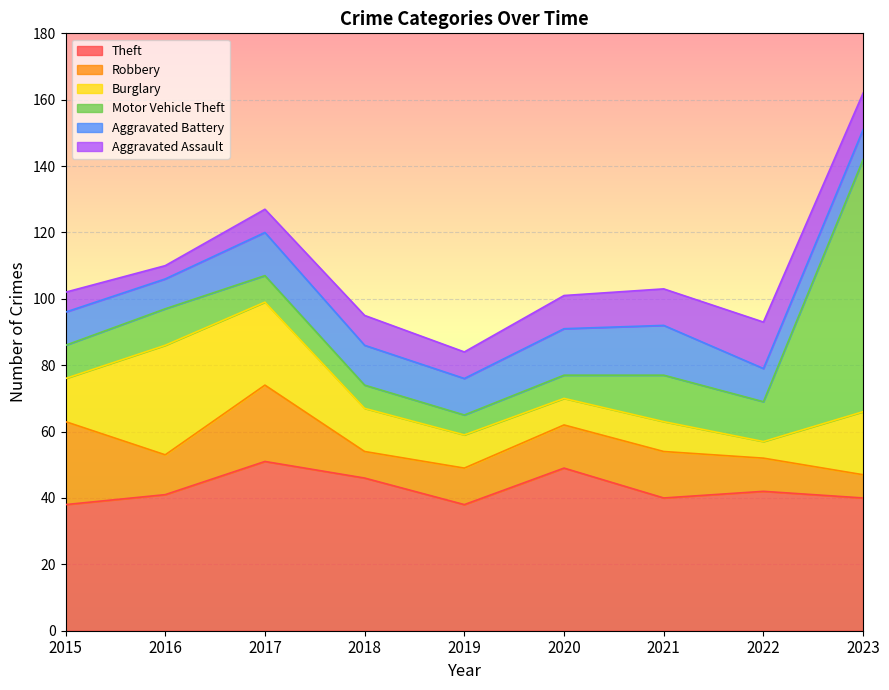

What is the value of the Burglary point at the 5th from the left?

10